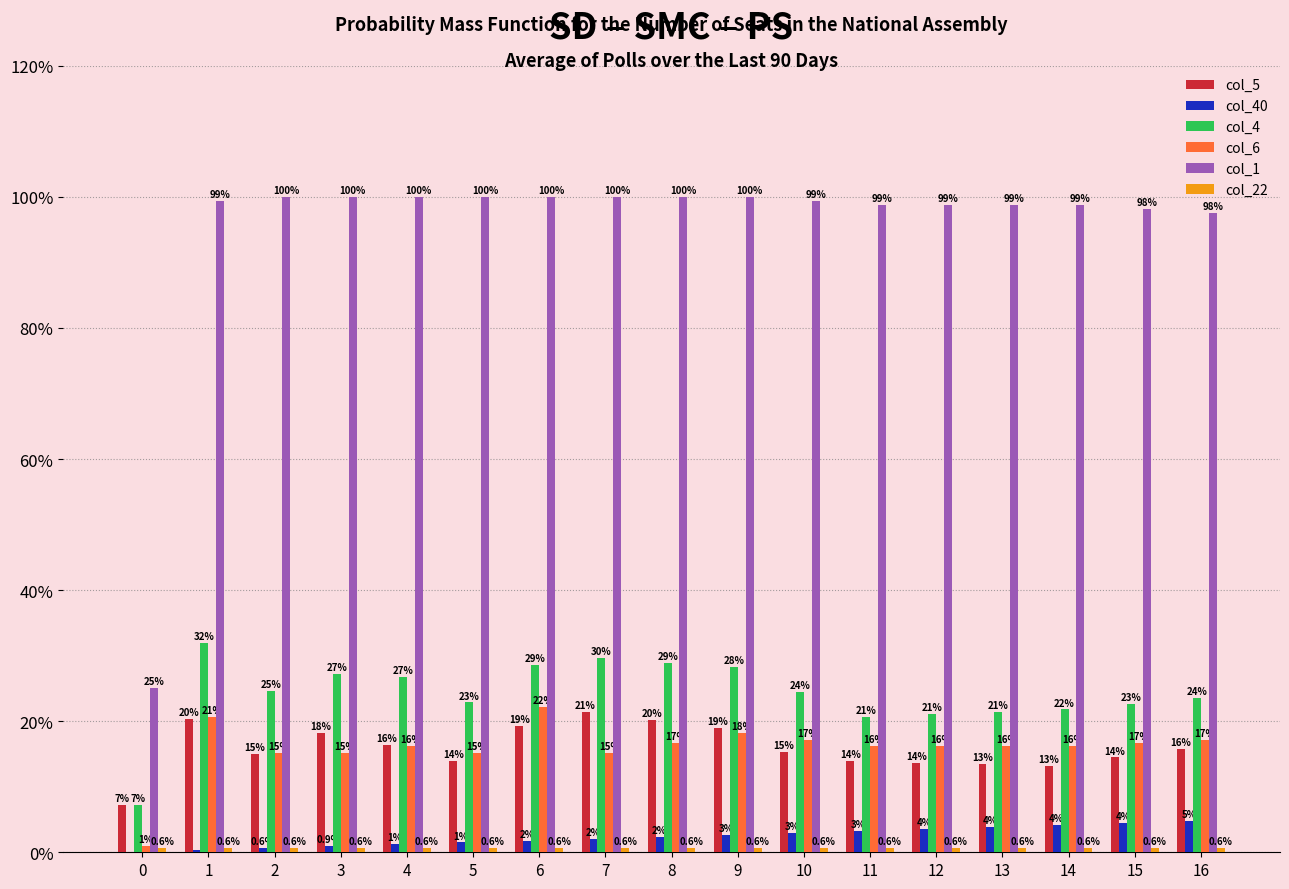

Does the chart contain stacked bars?

No